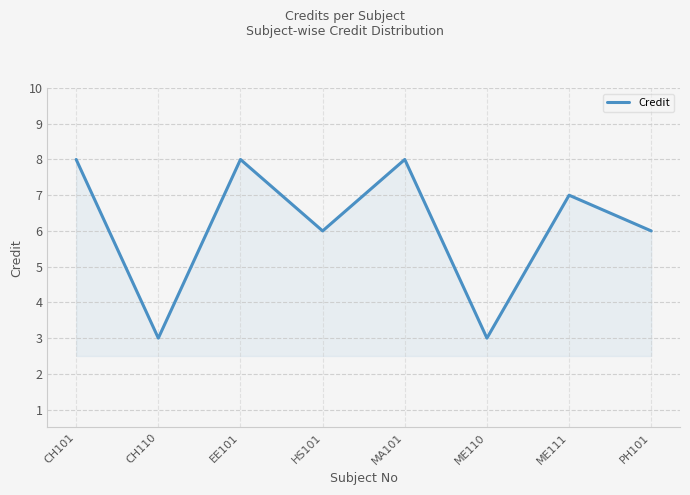

What position from the right is CH101?

8